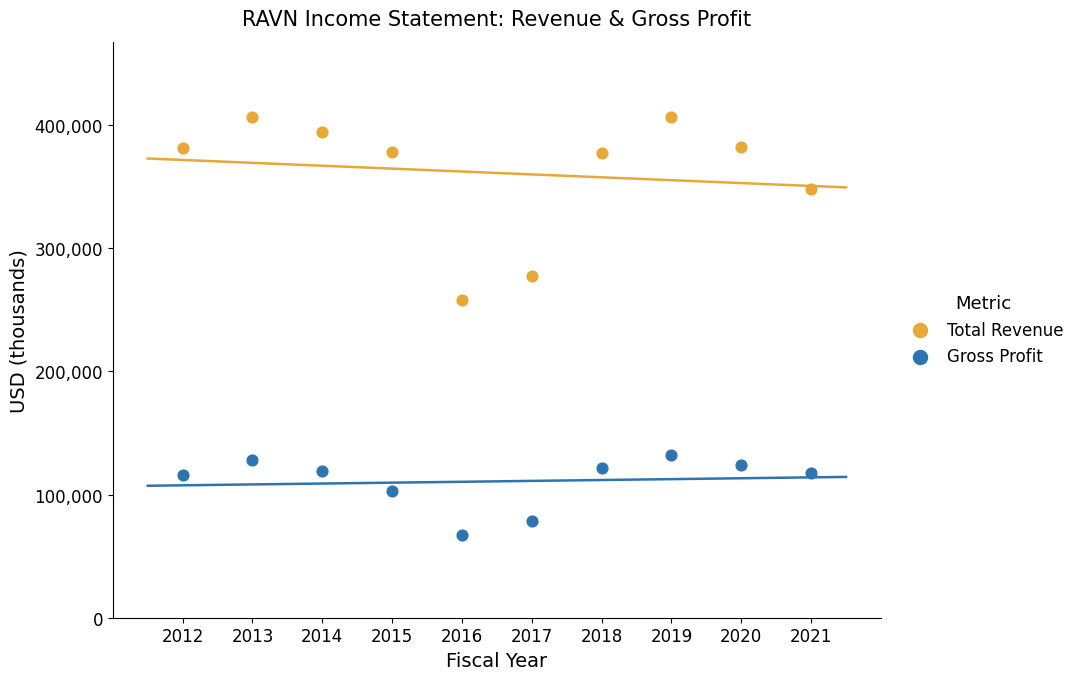

Which series contains the highest Y value?

Total Revenue